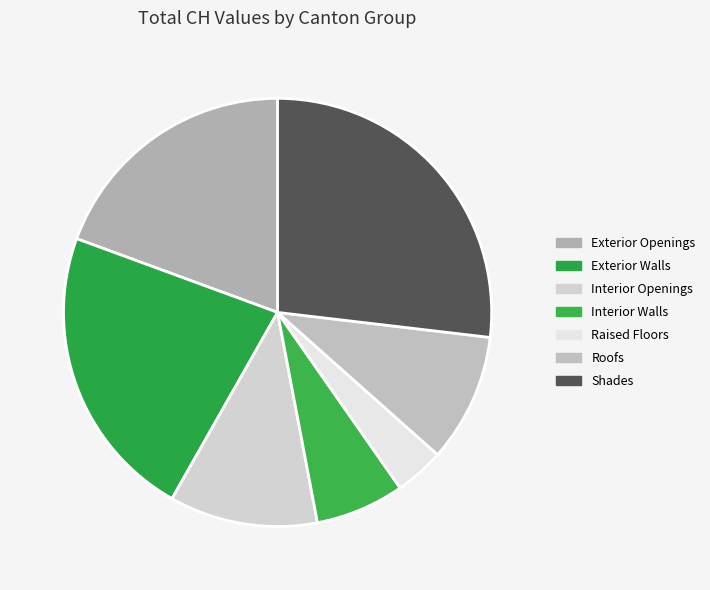

Does any single category account for the majority?

No